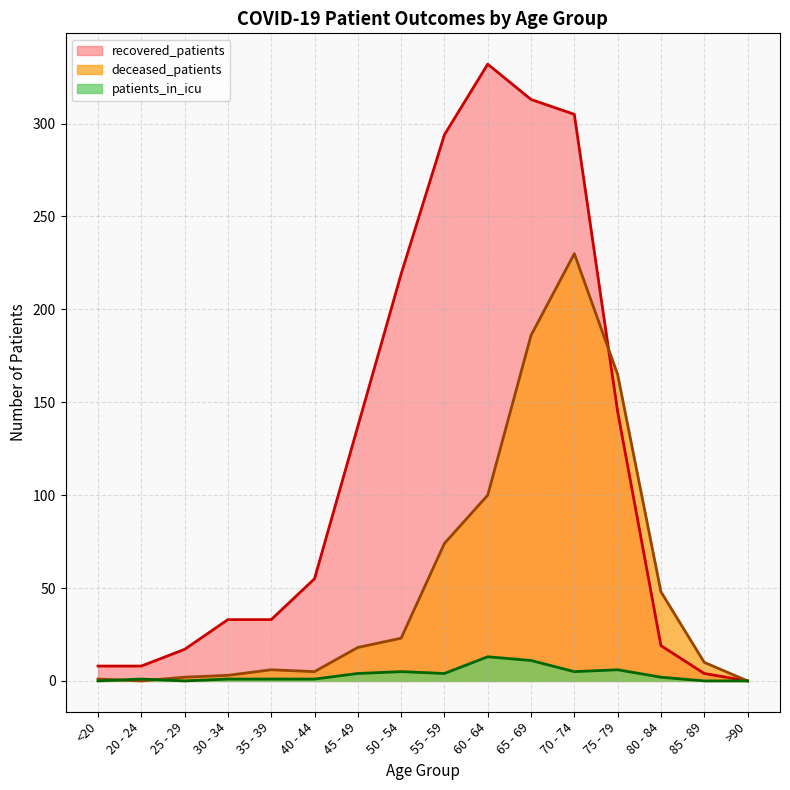

In recovered_patients, how many points are higher than both neighbors (excluding endpoints)?

1